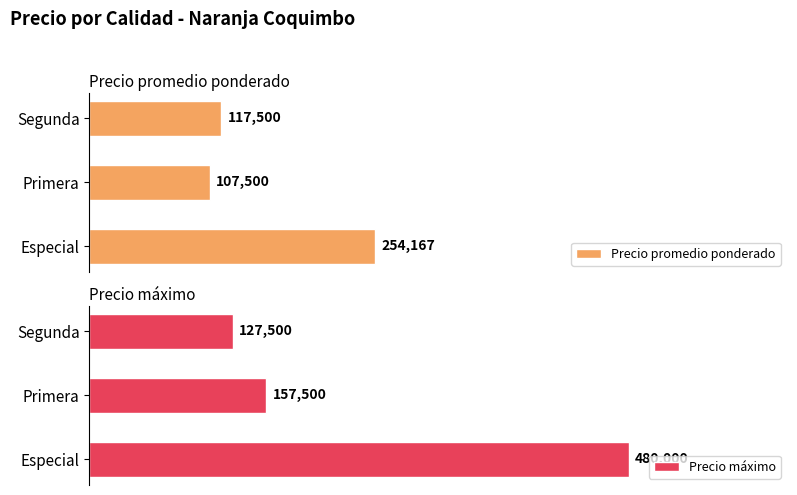

Reading right to left, list all the values displayed in this chart.

Precio promedio ponderado: 117500	107500	254167
Precio máximo: 127500	157500	480000